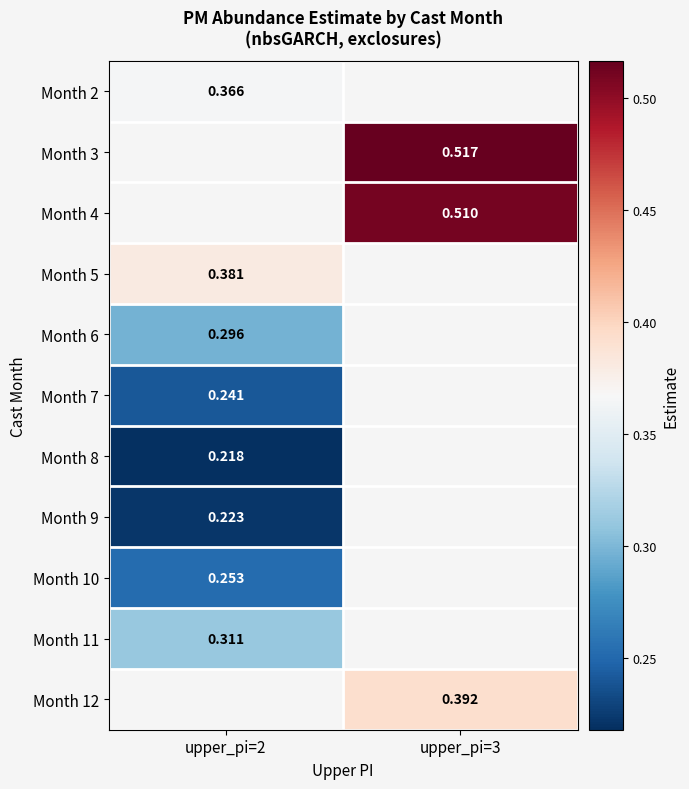

How many data points does each series have?

2